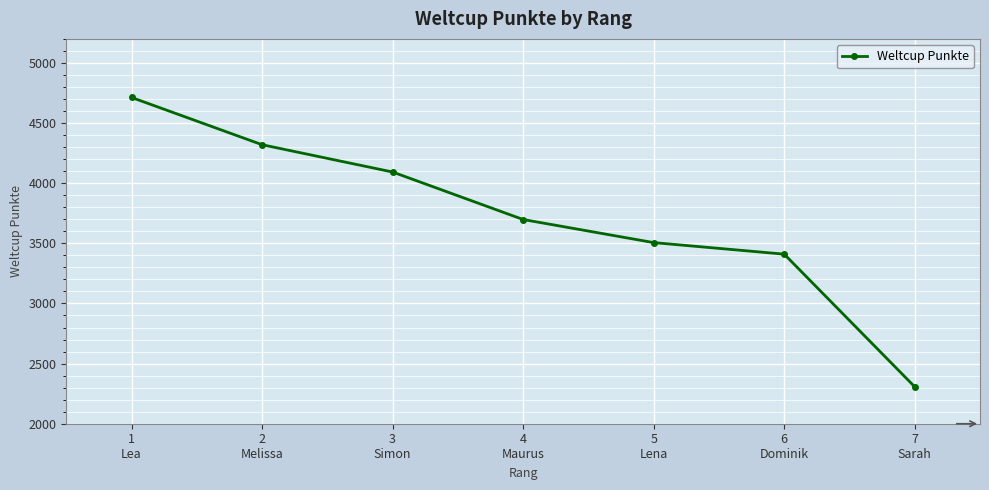

How many series are shown in this chart?

1